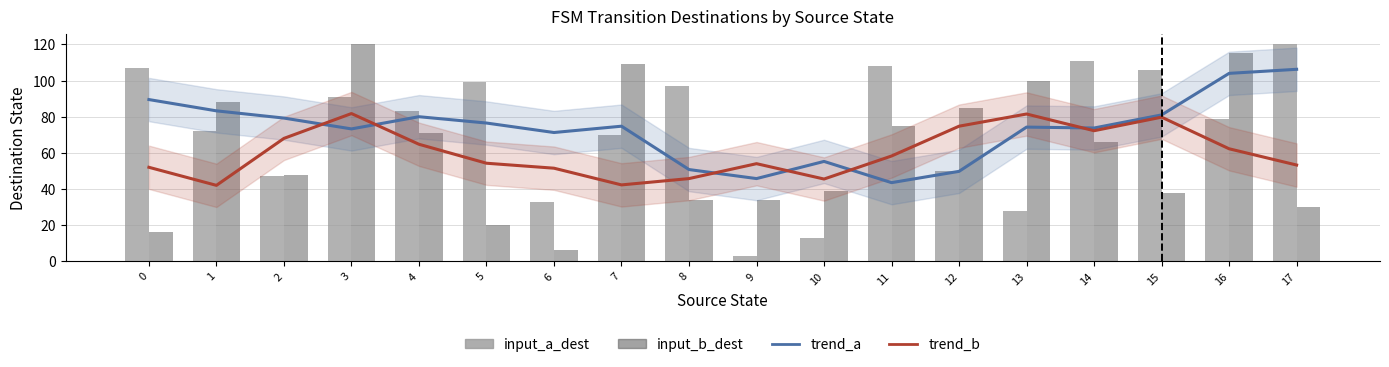

Reading right to left, transcribe all the data shown in this chart.

trend_a: 17=106.2	16=104.0	15=81.0	14=73.8	13=74.2	12=49.8	11=43.5	10=55.2	9=45.8	8=50.8	7=74.8	6=71.2	5=76.5	4=80.0	3=73.2	2=79.2	1=83.2	0=89.5
trend_b: 17=53.2	16=62.2	15=79.8	14=72.2	13=81.5	12=74.8	11=58.2	10=45.5	9=54.0	8=45.8	7=42.2	6=51.5	5=54.2	4=64.8	3=81.8	2=68.0	1=42.0	0=52.0
input_a_dest: 17=120.0	16=79.0	15=106.0	14=111.0	13=28.0	12=50.0	11=108.0	10=13.0	9=3.0	8=97.0	7=70.0	6=33.0	5=99.0	4=83.0	3=91.0	2=47.0	1=72.0	0=107.0
input_b_dest: 17=30.0	16=115.0	15=38.0	14=66.0	13=100.0	12=85.0	11=75.0	10=39.0	9=34.0	8=34.0	7=109.0	6=6.0	5=20.0	4=71.0	3=120.0	2=48.0	1=88.0	0=16.0